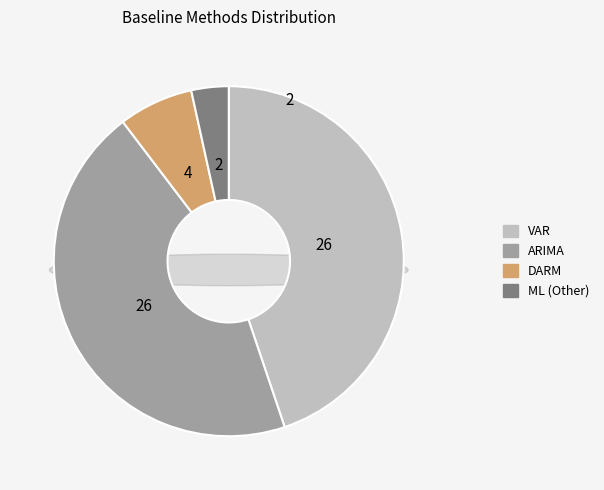

Which category has the biggest portion of the pie?

VAR